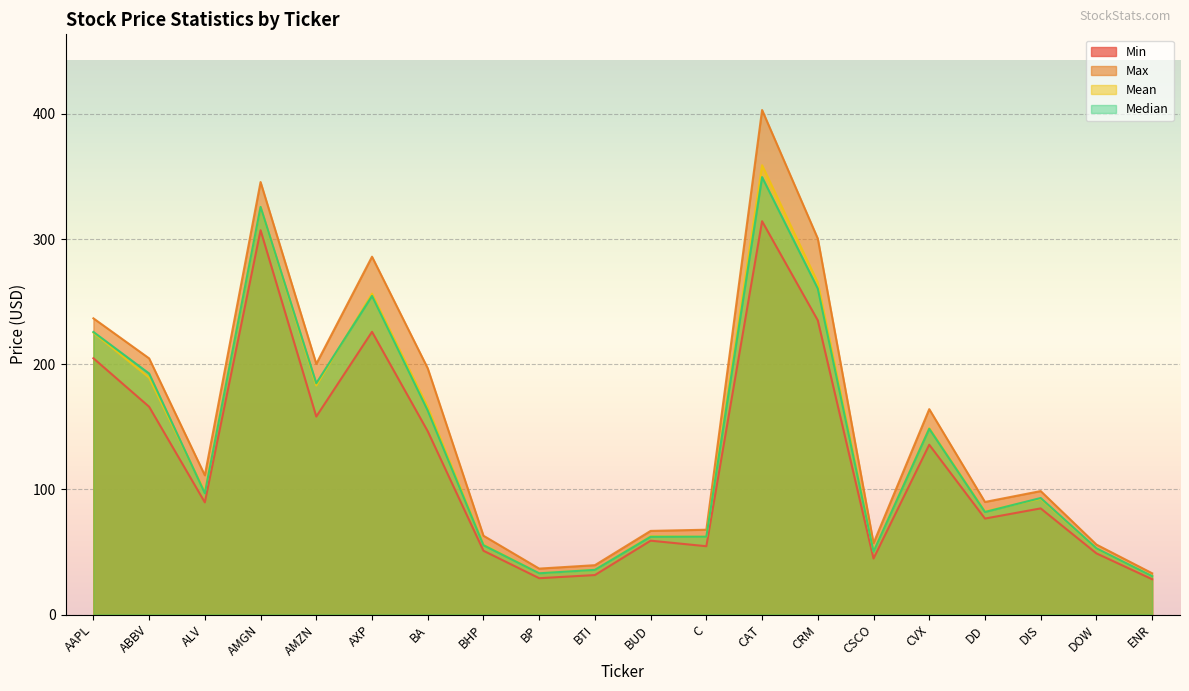

List the series in order of their peak value, highest first.

Max, Mean, Median, Min